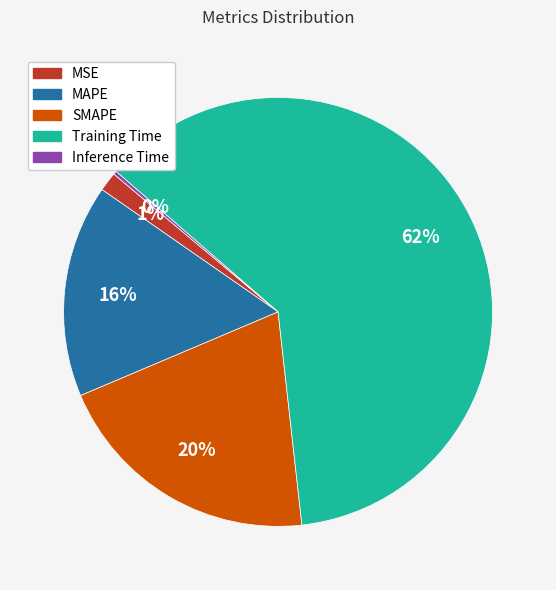

Is it true that MAPE is 27% of the pie?

False